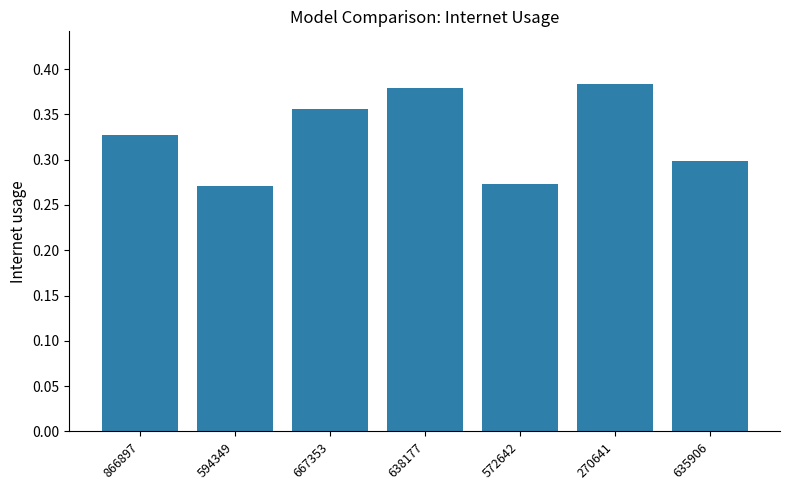

Is it true that the value at 572642 is 0.3?

True